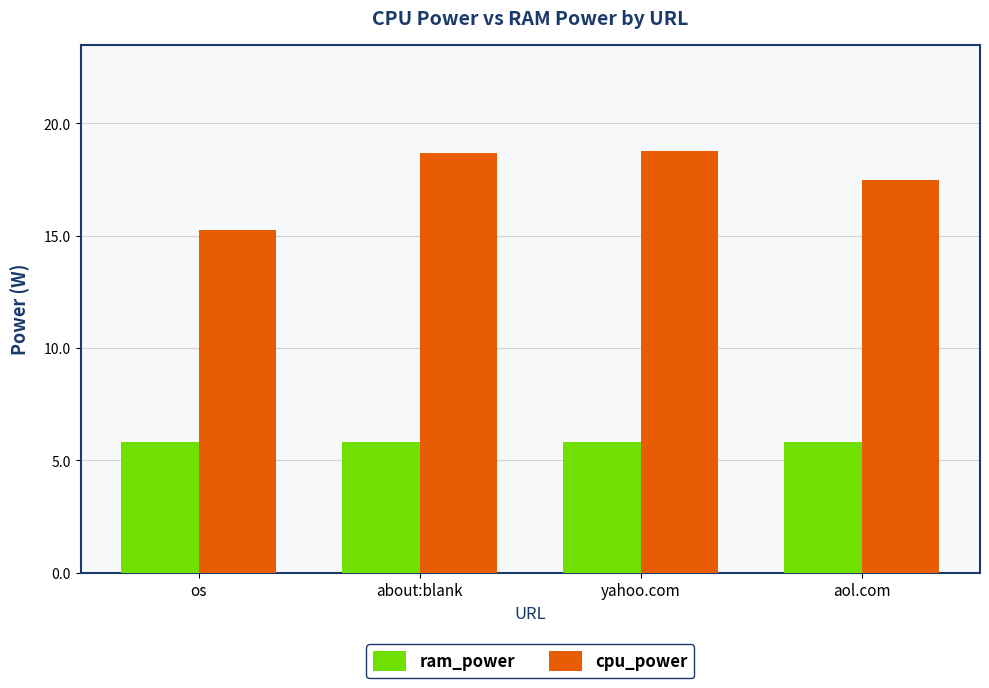

Reading right to left, list all the values displayed in this chart.

ram_power: aol.com=5.8	yahoo.com=5.8	about:blank=5.8	os=5.8
cpu_power: aol.com=17.5	yahoo.com=18.8	about:blank=18.7	os=15.3